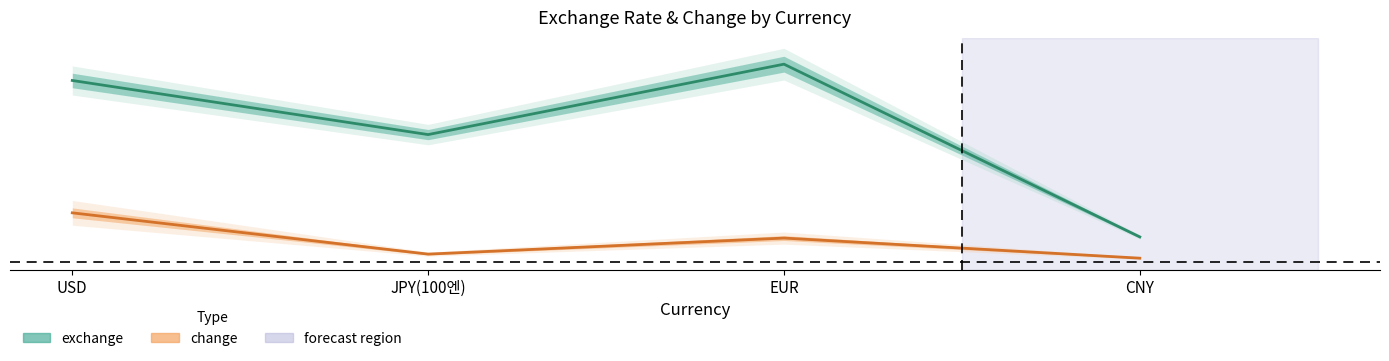

True or false: exchange and change cross at least once.

False